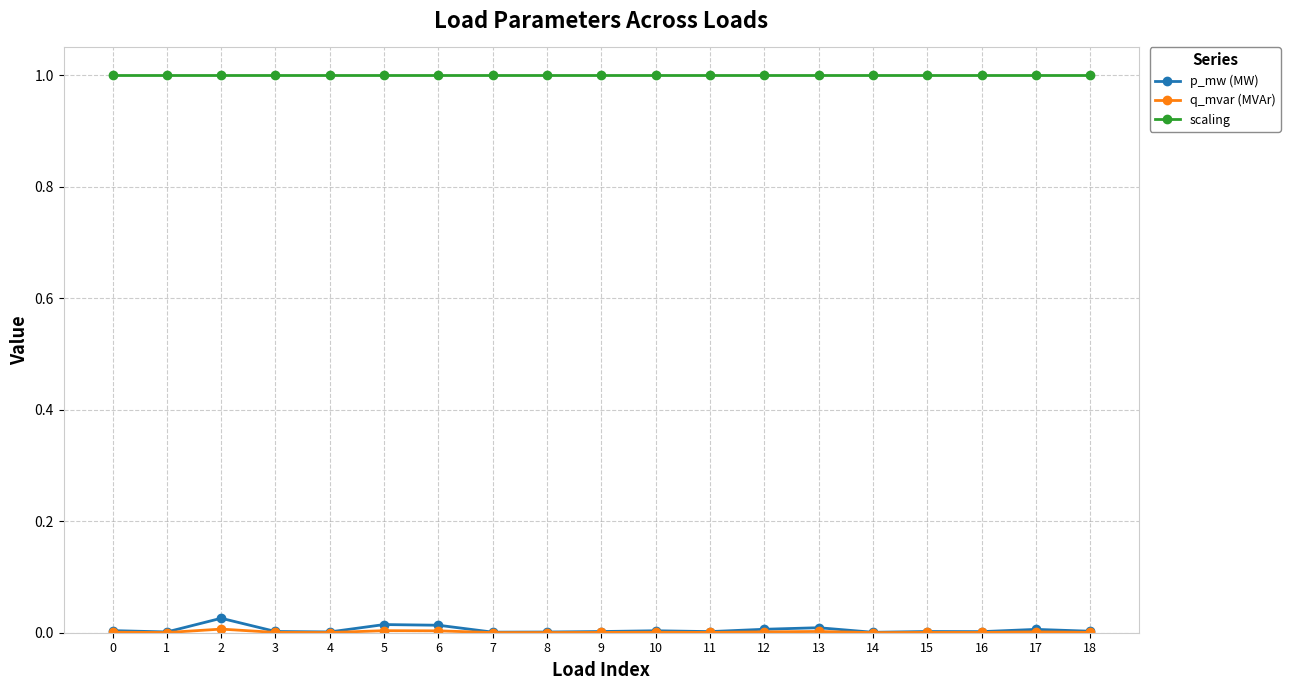

Is it true that scaling equals 1.7 at 5?

False